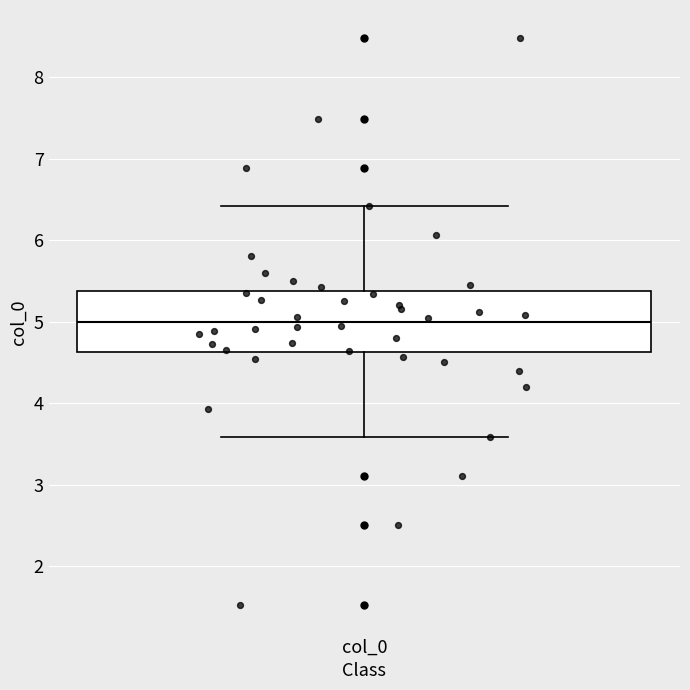

Read this box plot against the y-axis: the position of the median line, the range covered by the box, and the ends of both whiskers. The values are not printed on the chart, so give them approximately, as read against the axis.

median 5.0, box 4.6 to 5.4, whiskers 3.6 to 6.4